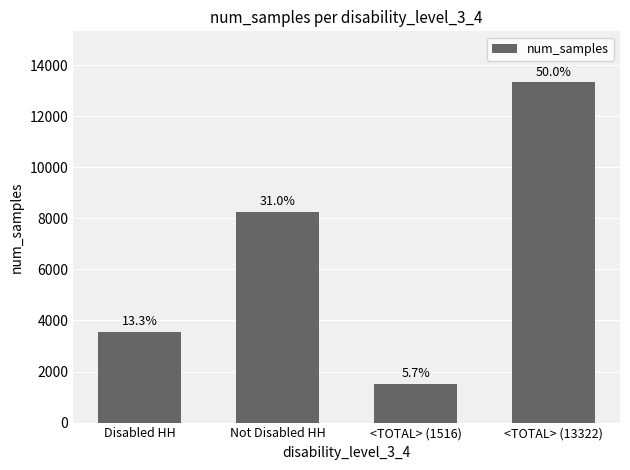

Reading left to right, what are all the values shown in this chart?

Disabled HH=3556	Not Disabled HH=8250	<TOTAL> (1516)=1516	<TOTAL> (13322)=13322